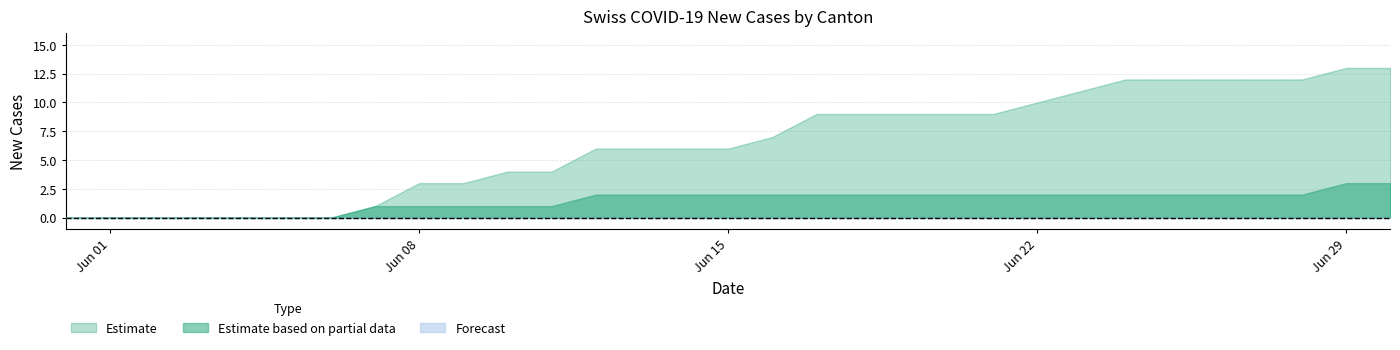

What is the highest value of the Estimate series?

13